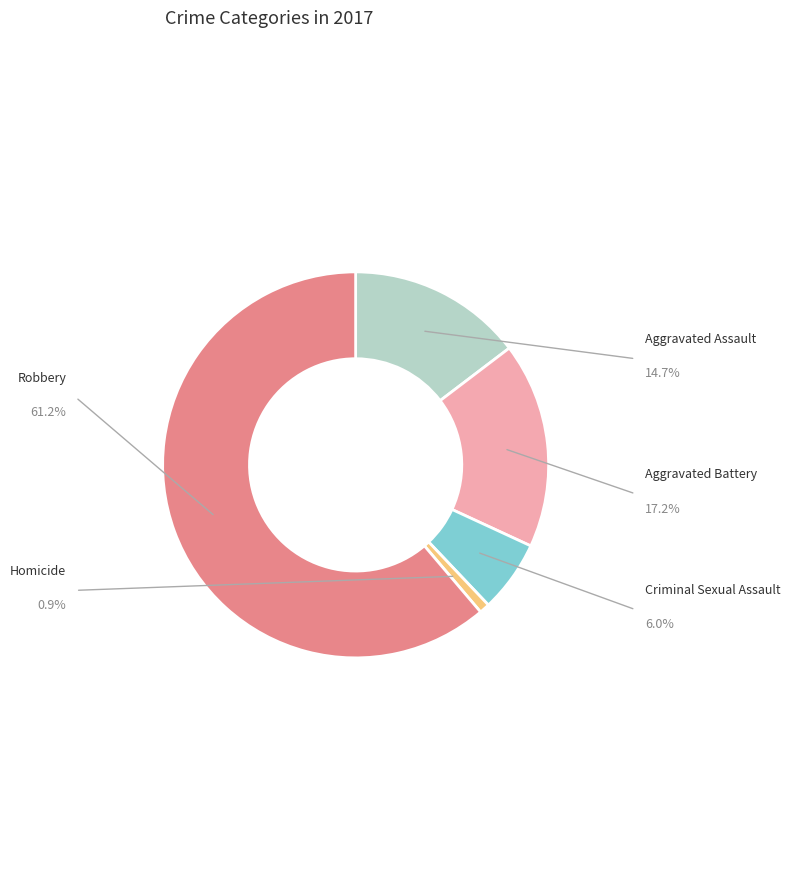

To the nearest percent, what is the difference between the Homicide and Criminal Sexual Assault slice percentages?

5%